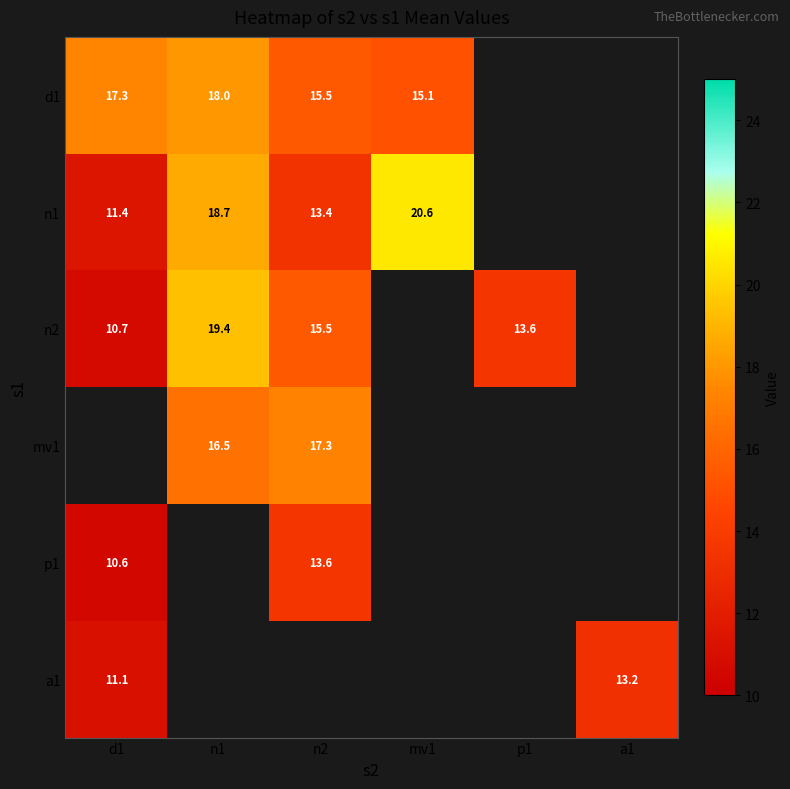

True or false: p1 has a value of 10.6 at d1.

True